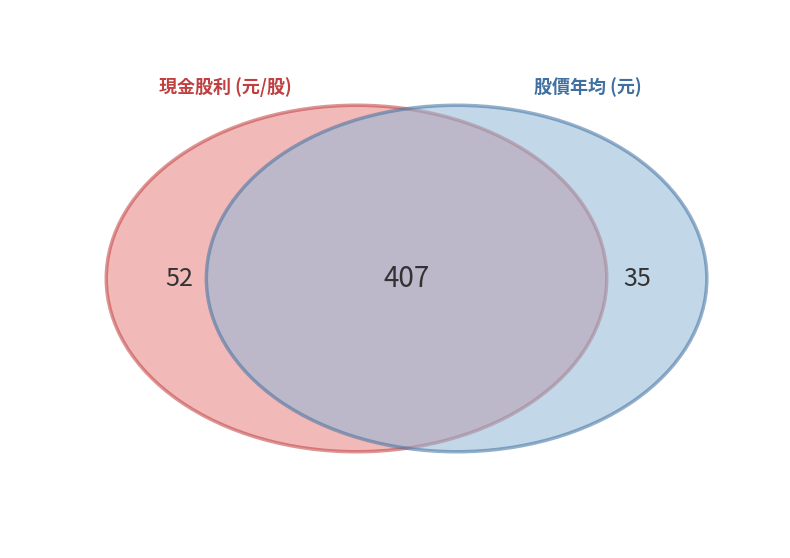

Is 2011 the majority of the pie?

No